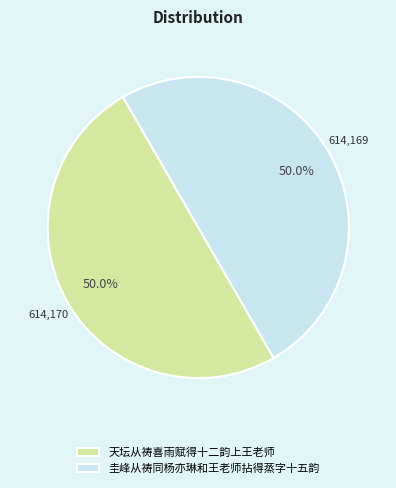

Approximately how many times larger is the value at 天坛从祷喜雨赋得十二韵上王老师 compared to 圭峰从祷同杨亦琳和王老师拈得蒸字十五韵?

1.0